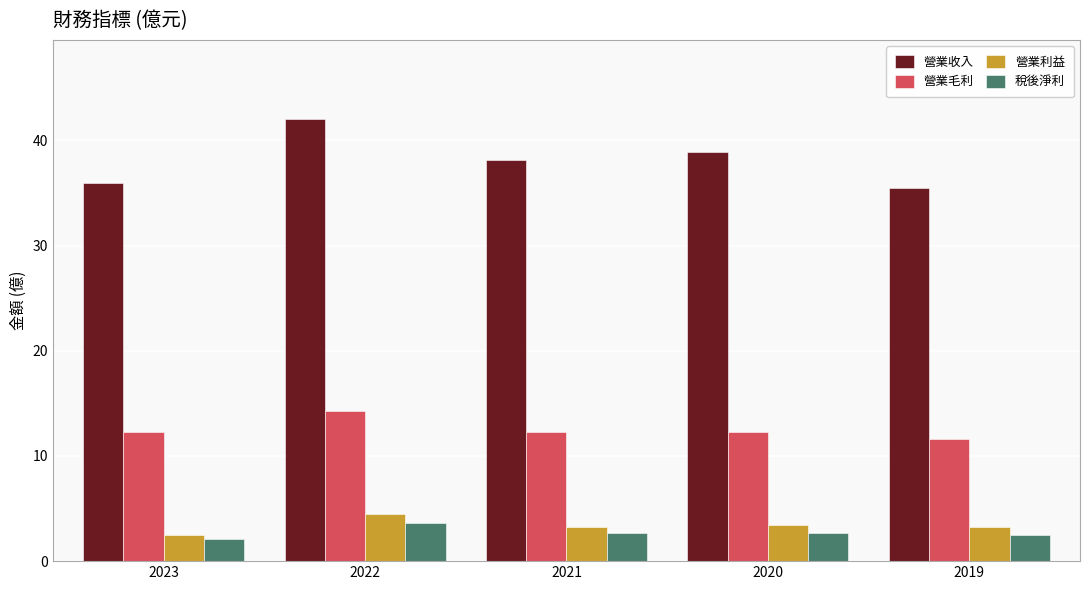

The 營業毛利 series shows 12.3 at 2023. True or false?

True